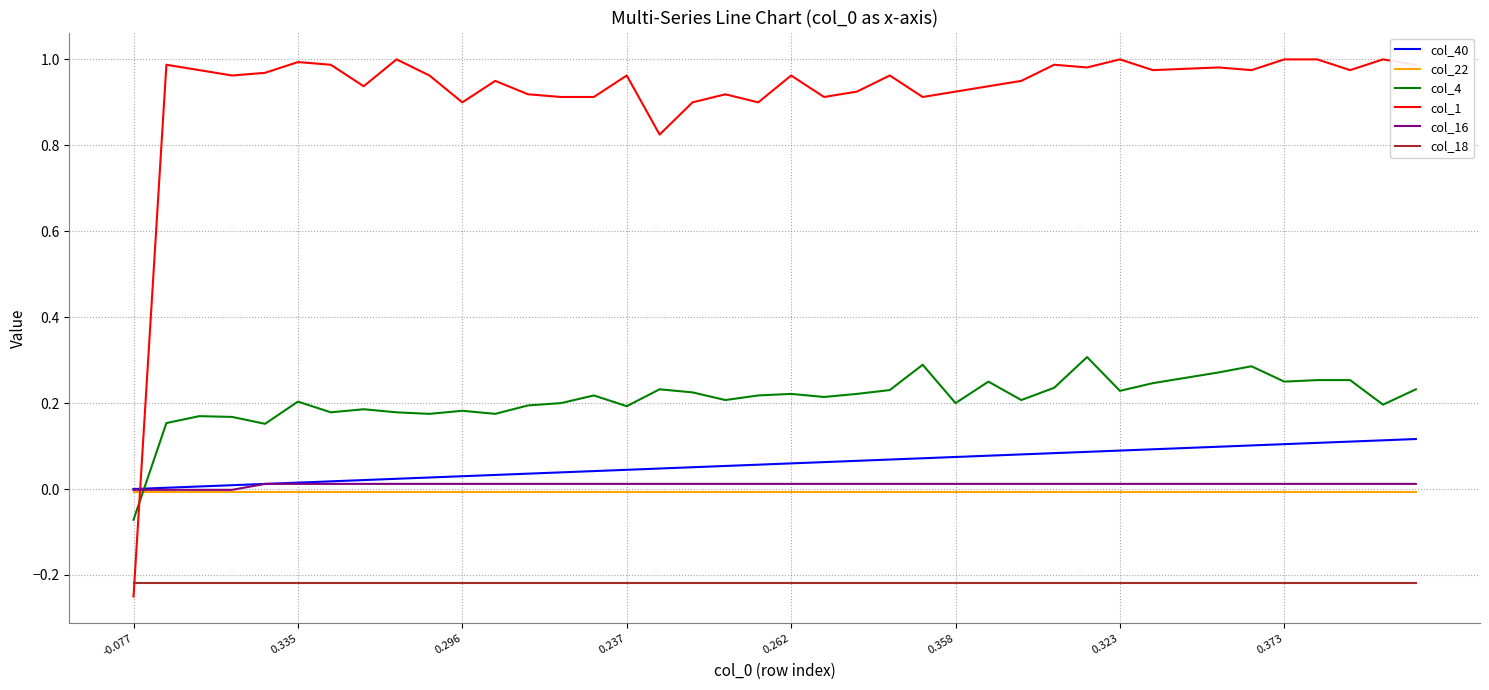

What are all the series names shown in the legend?

col_40, col_22, col_4, col_1, col_16, col_18